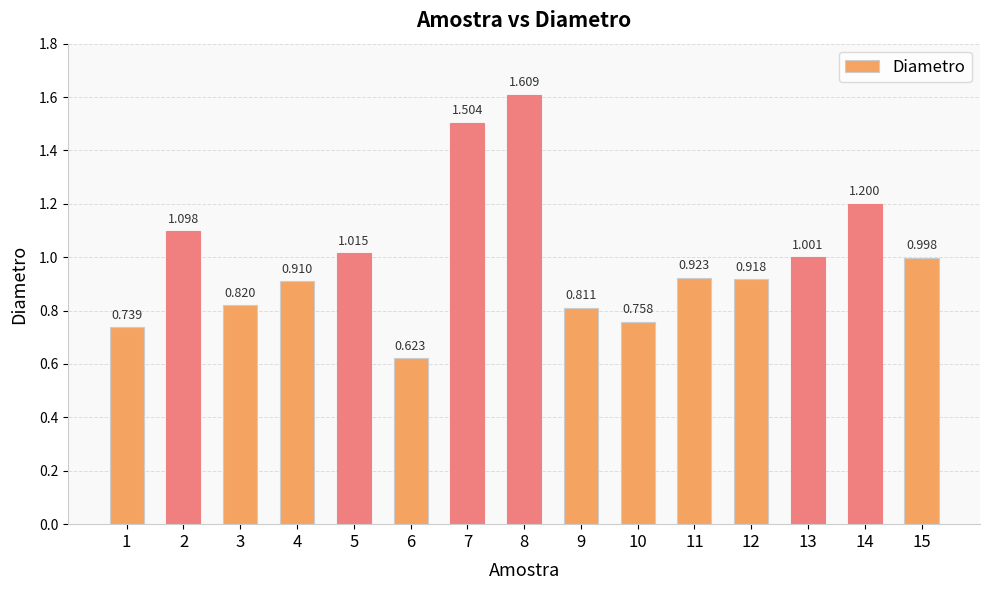

Where is the data nearest to the value 1?

13